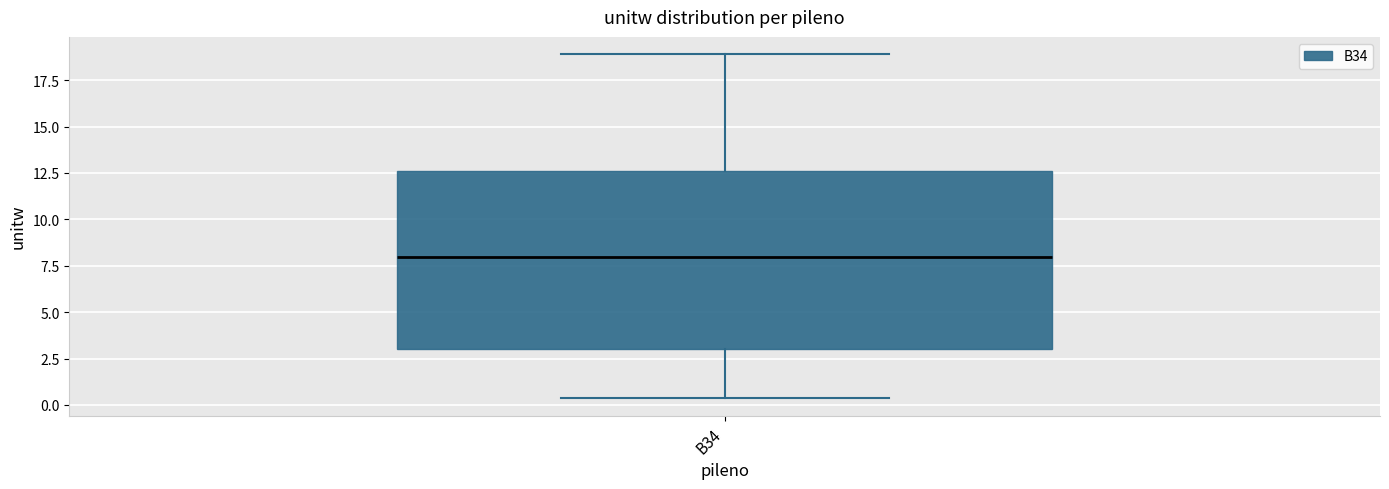

Read this box plot against the y-axis: the position of the median line, the range covered by the box, and the ends of both whiskers. The values are not printed on the chart, so give them approximately, as read against the axis.

median 8.0, box 3.0 to 12.5, whiskers 0.5 to 19.0